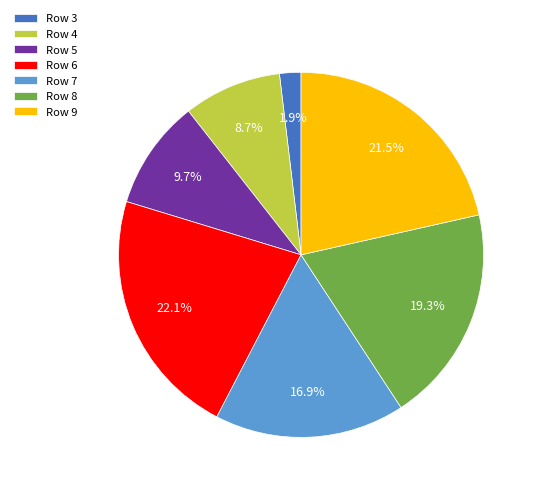

Rank the categories by value from lowest to highest.

Row 3, Row 4, Row 5, Row 7, Row 8, Row 9, Row 6